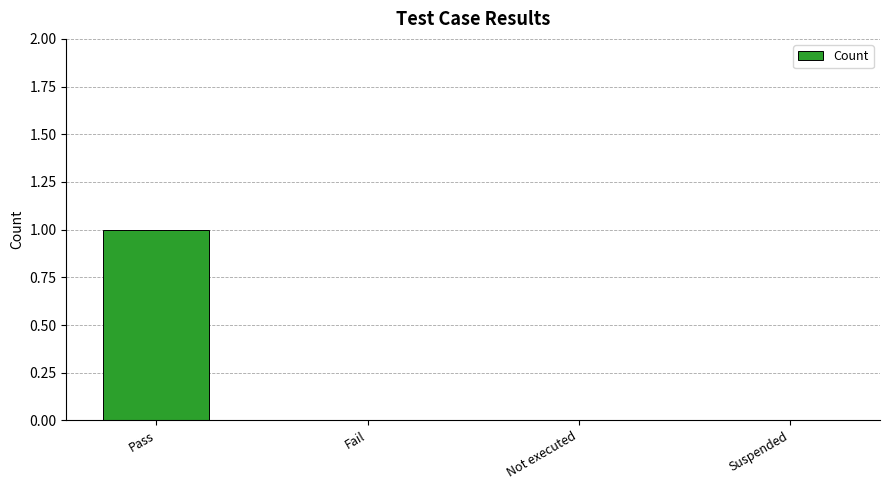

The chart shows a value of 0 at Not executed. True or false?

True